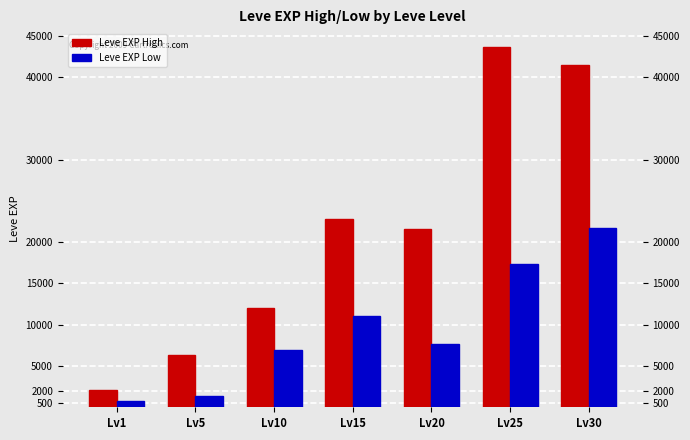

Which category has the lowest value across all series?

Lv1